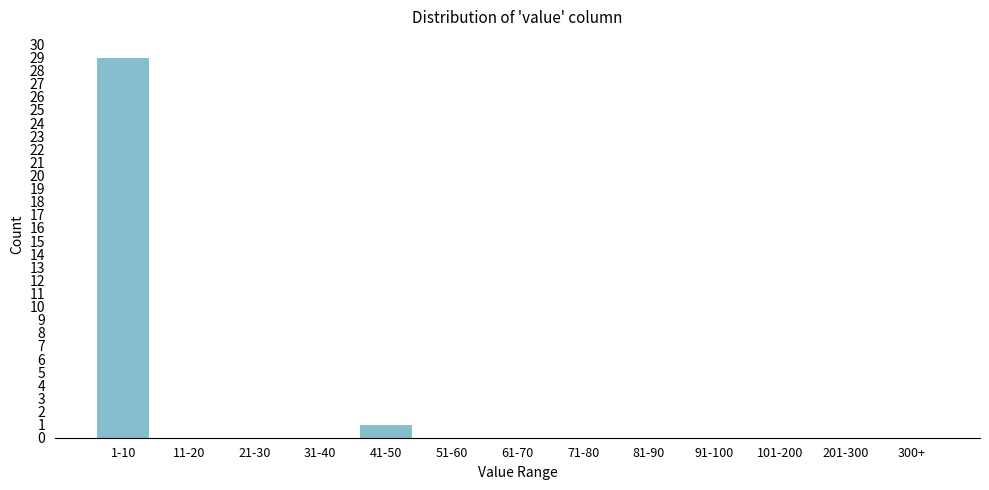

Reading left to right, list all the values displayed in this chart.

1-10=29	11-20=0	21-30=0	31-40=0	41-50=1	51-60=0	61-70=0	71-80=0	81-90=0	91-100=0	101-200=0	201-300=0	300+=0